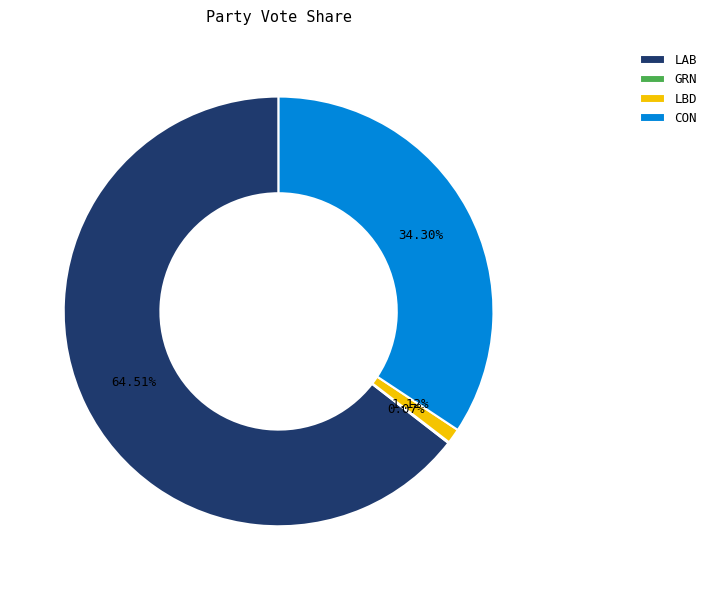

Approximately how many times larger is the value at LAB compared to CON?

1.9